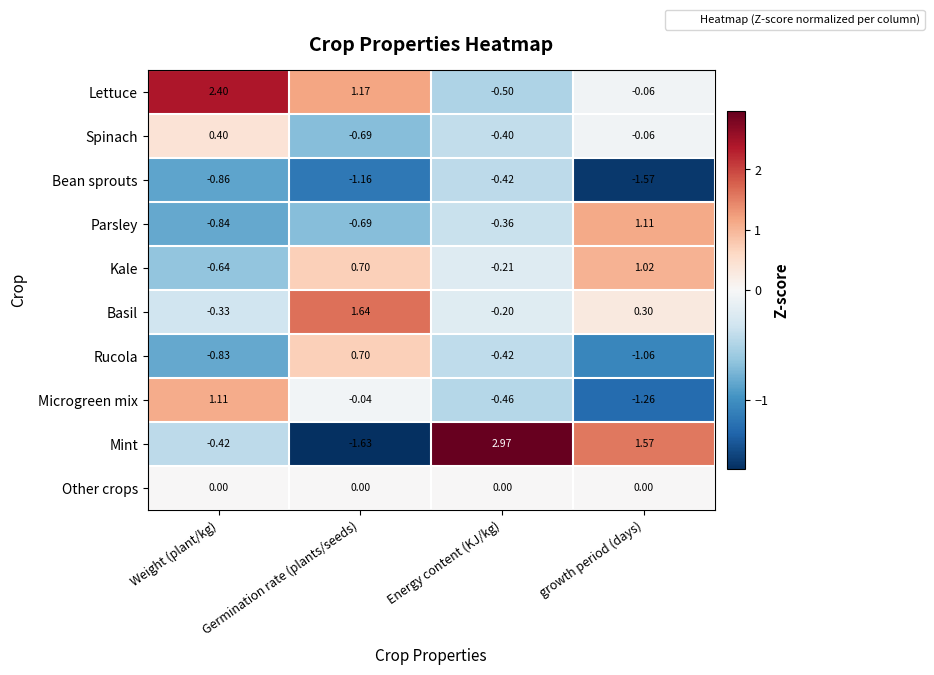

List the labels in order of Parsley value, smallest first.

Weight (plant/kg), Germination rate (plants/seeds), Energy content (KJ/kg), growth period (days)